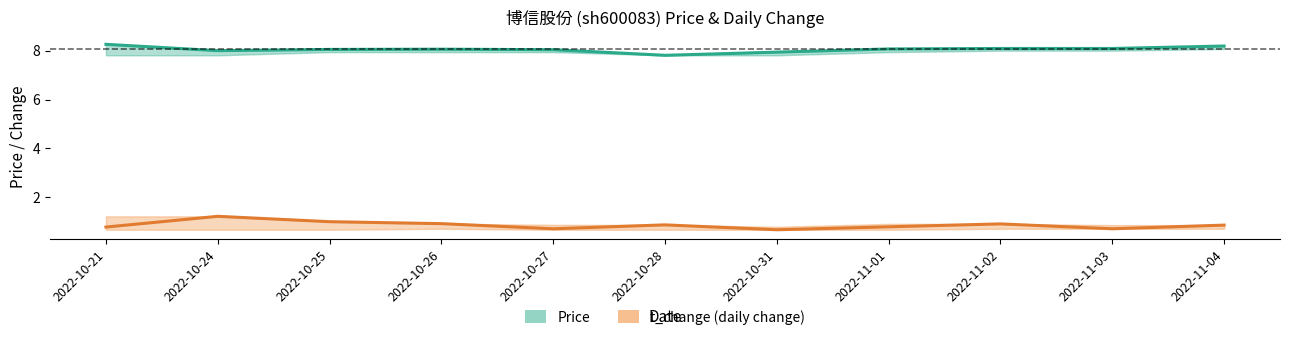

What are all the series names shown in the legend?

Price, t_change